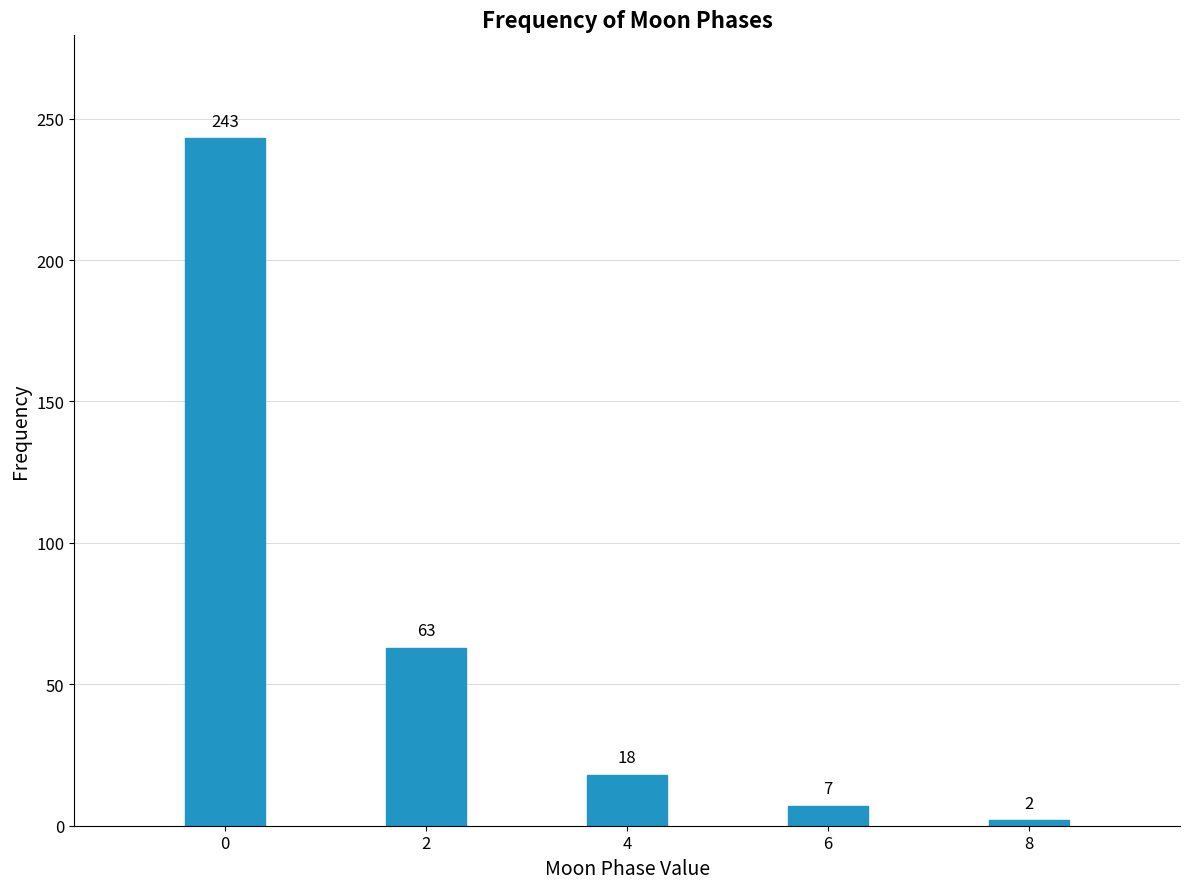

Reading left to right, list all the values displayed in this chart.

0=243	2=63	4=18	6=7	8=2